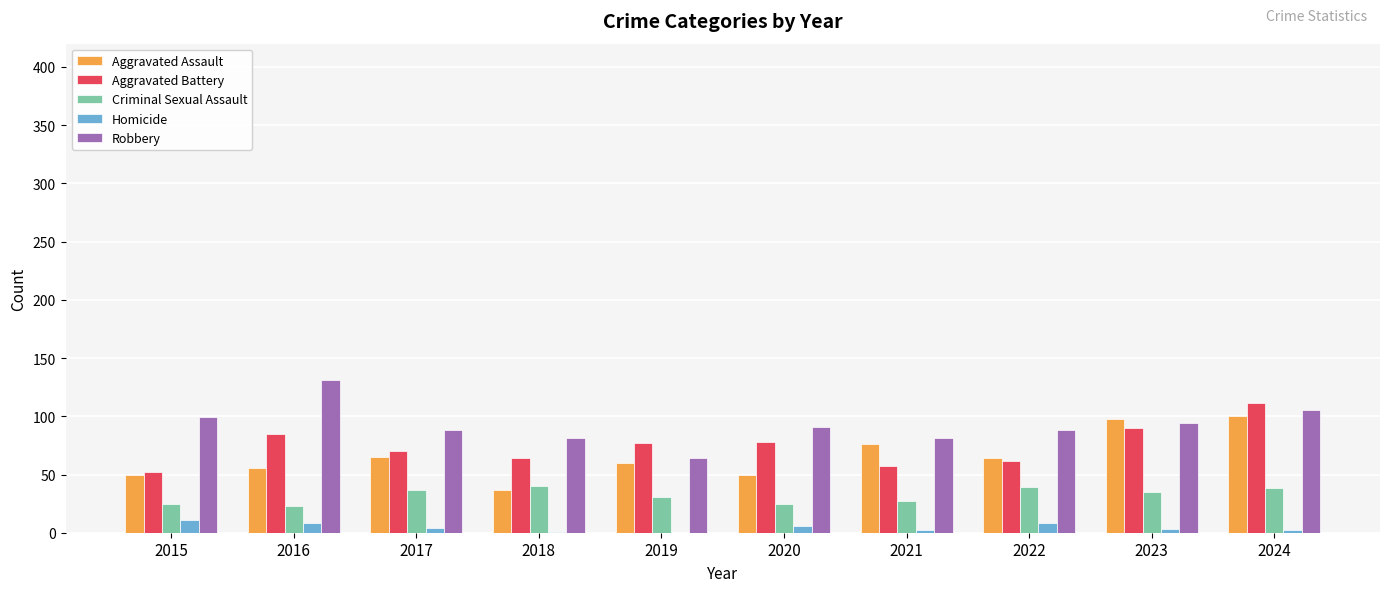

Does the chart contain stacked bars?

No